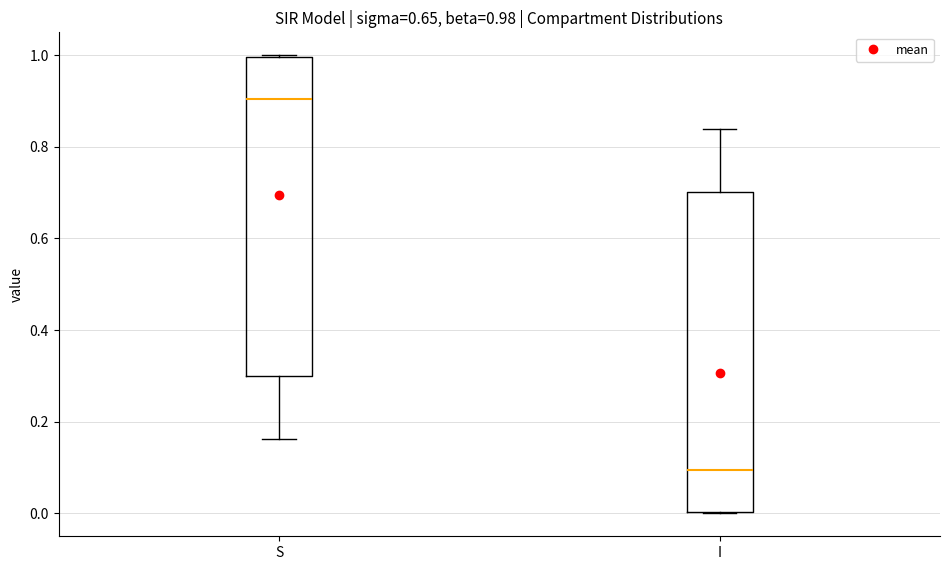

Which box's median line is the lowest?

I